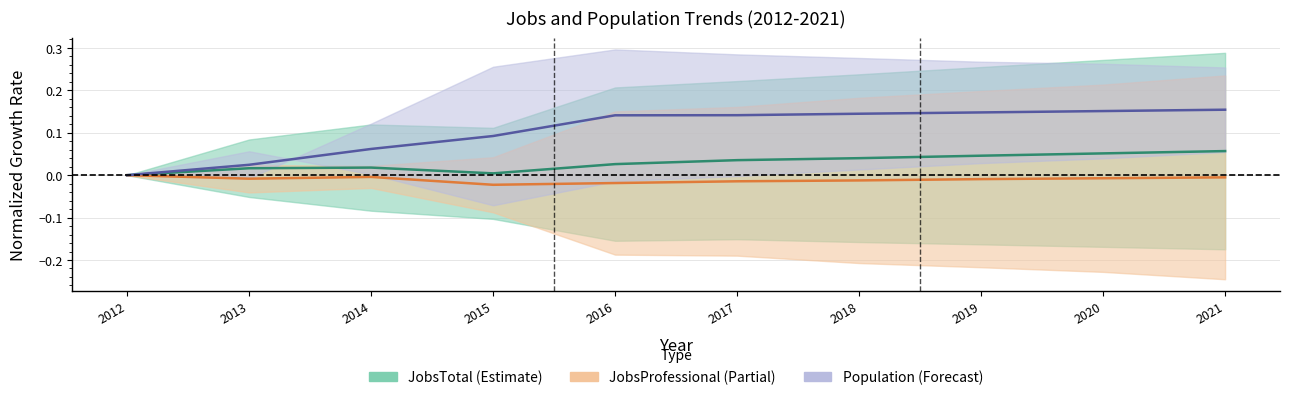

At which category does the chart reach its peak across all series?

2021